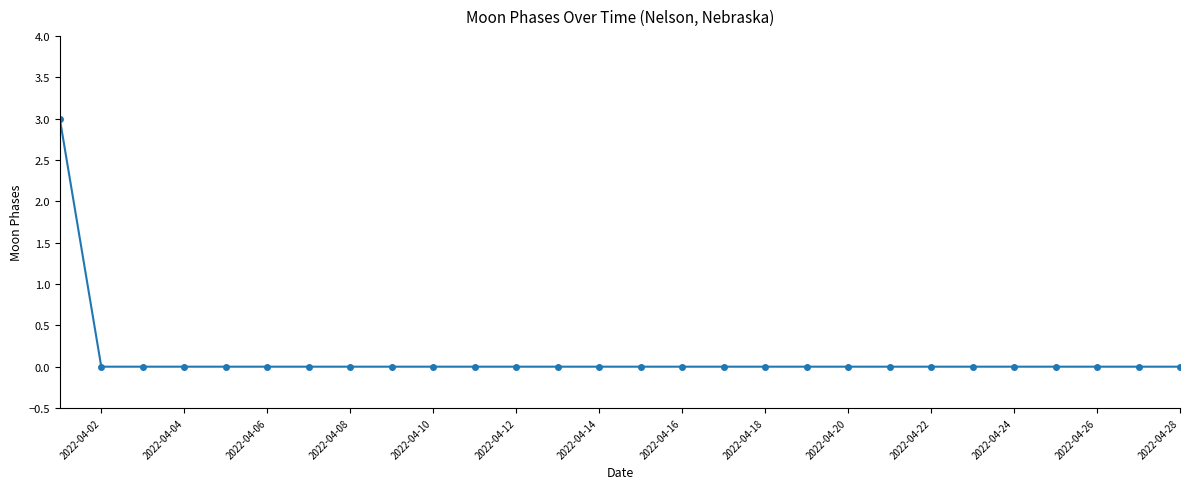

What is the difference between the maximum and minimum values?

3